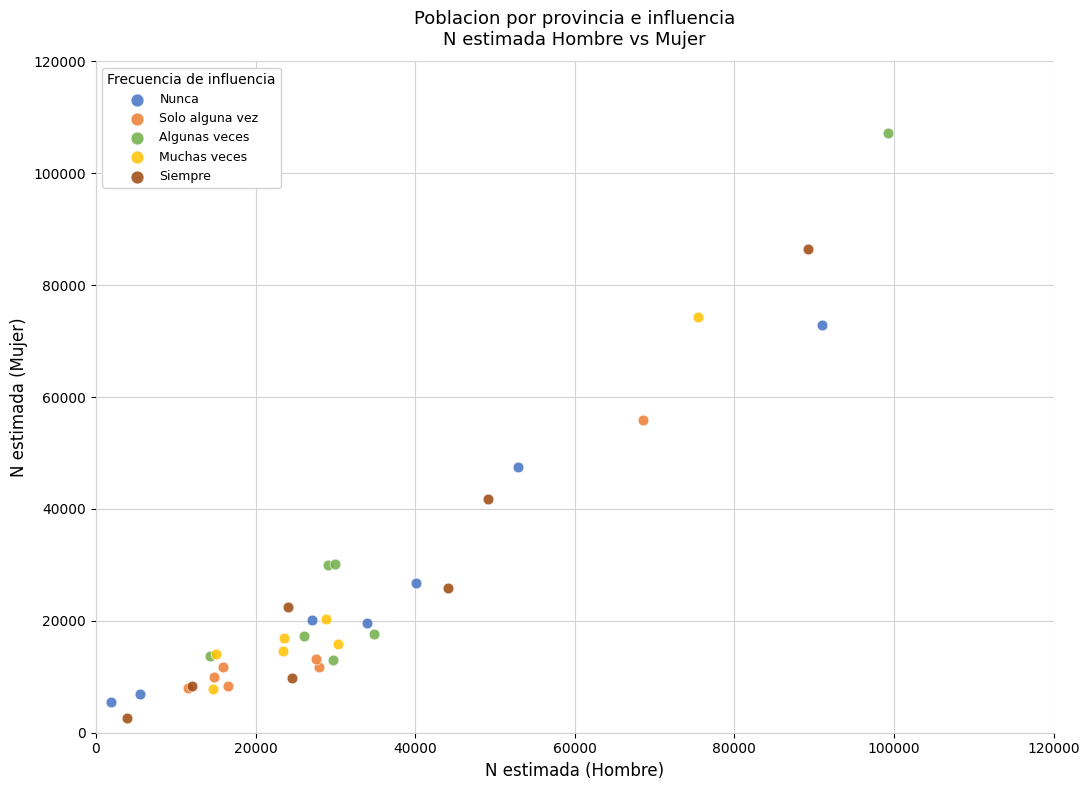

Which series reaches the minimum Y coordinate?

Siempre